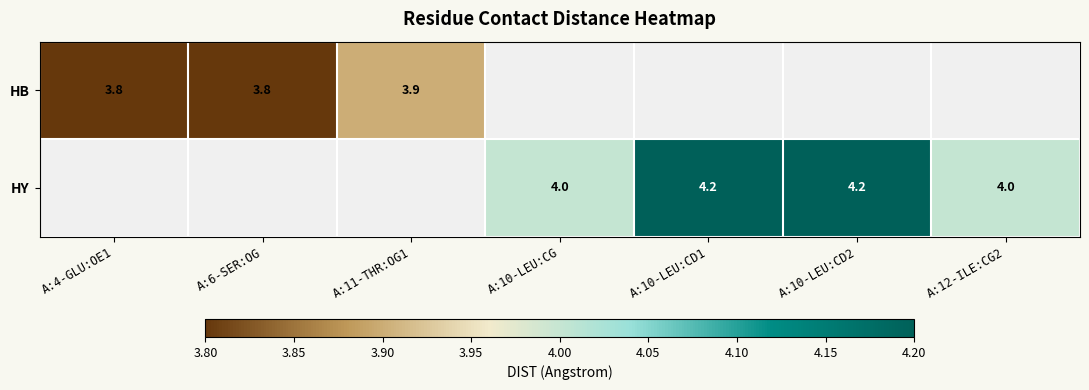

The HY series shows 4.2 at A:10-LEU:CD1. True or false?

True